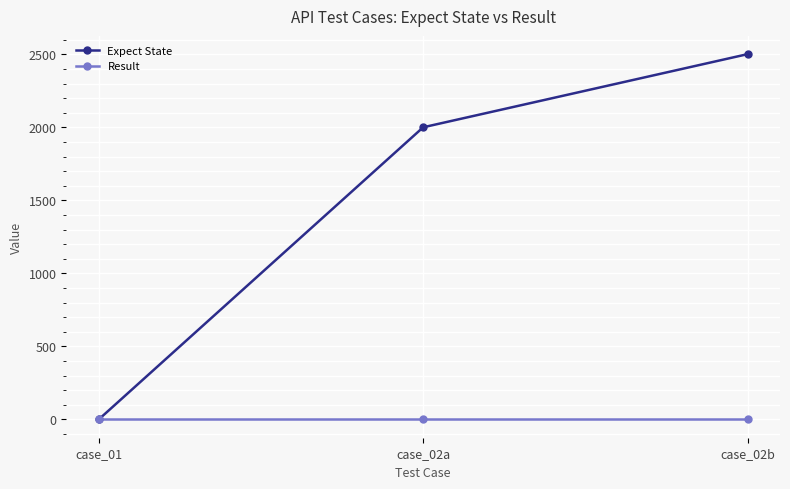

What is the value of the Expect State point at the 3rd from the left?

2502